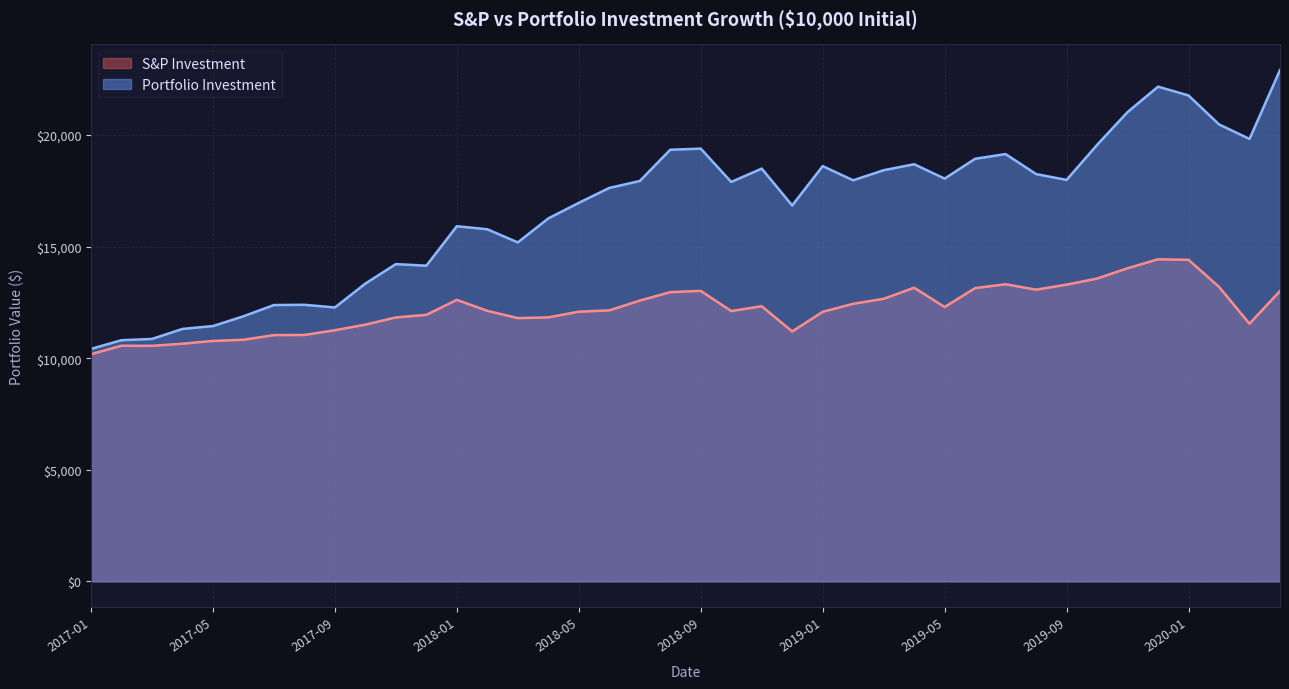

The value of Portfolio Investment at 2017-12 is 14144.6. True or false?

True